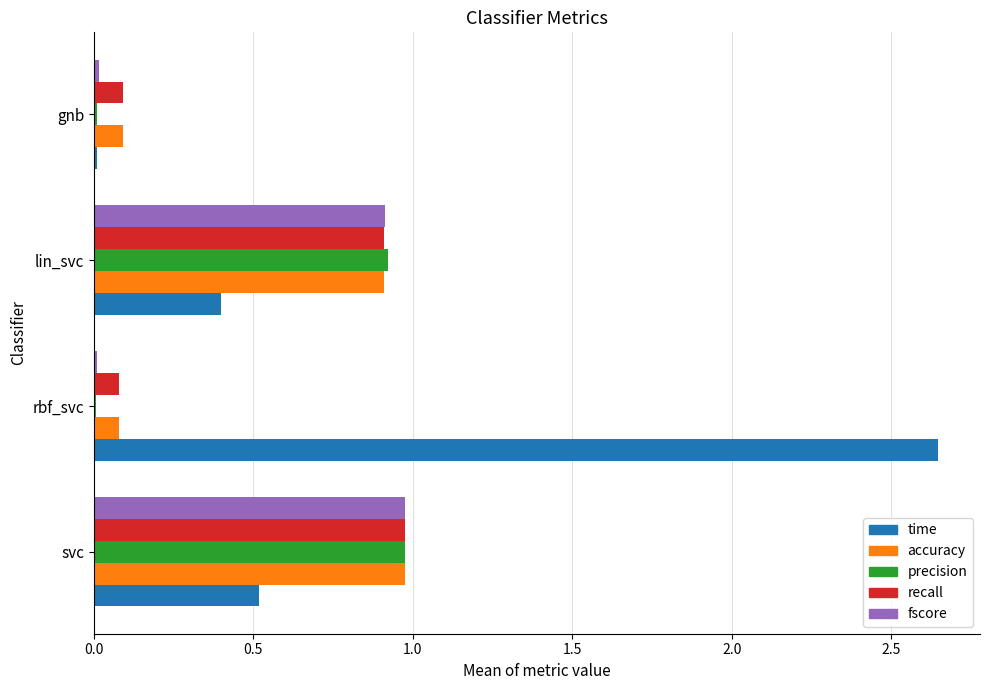

Is the value of time at rbf_svc greater than the value of precision at svc?

Yes